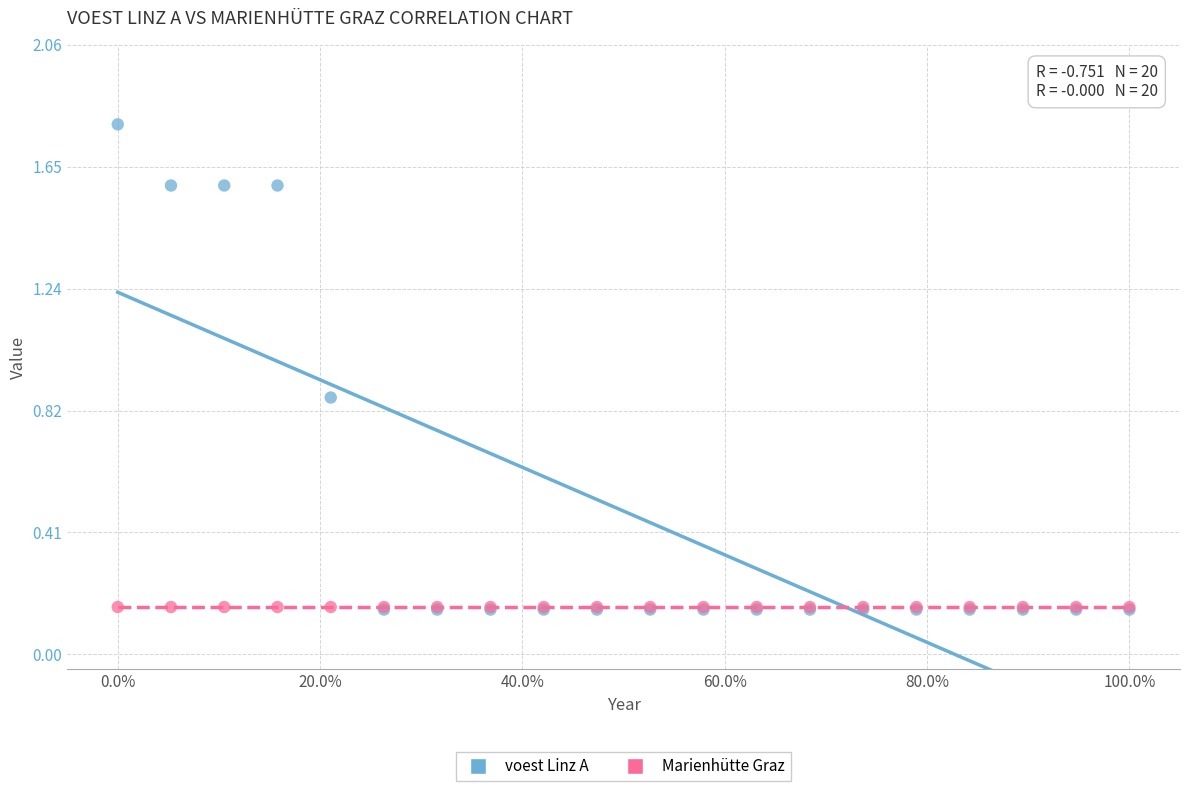

What are all the series names shown in the legend?

voest Linz A, Marienhütte Graz